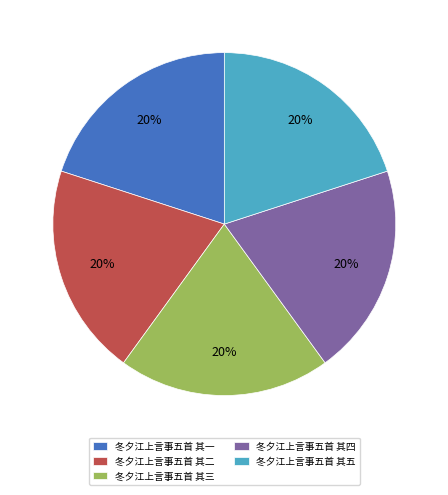

Is it true that 冬夕江上言事五首 其一 is 35% of the pie?

False